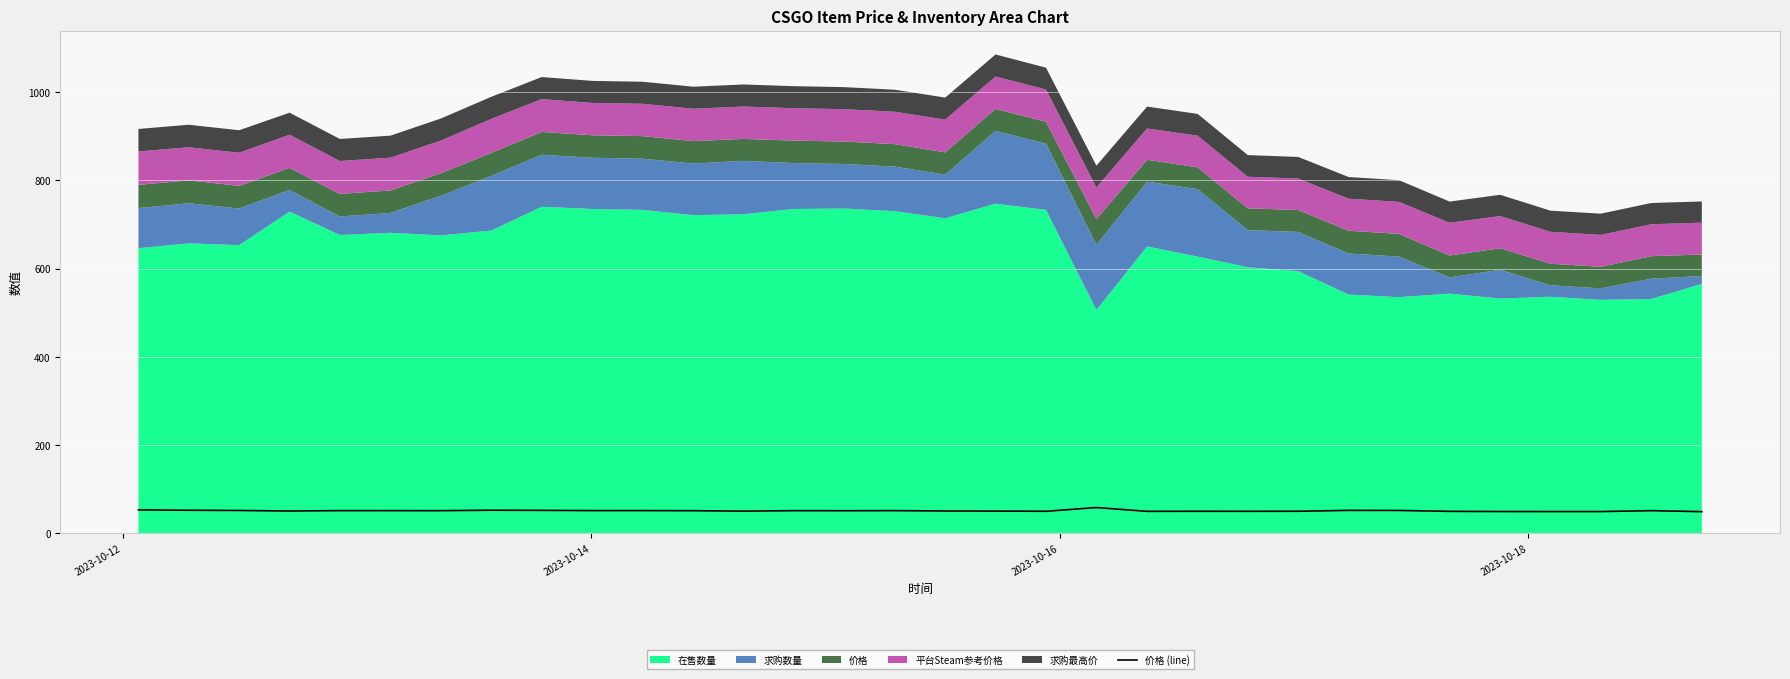

How many points are higher than both their immediate neighbors (excluding endpoints)?

9